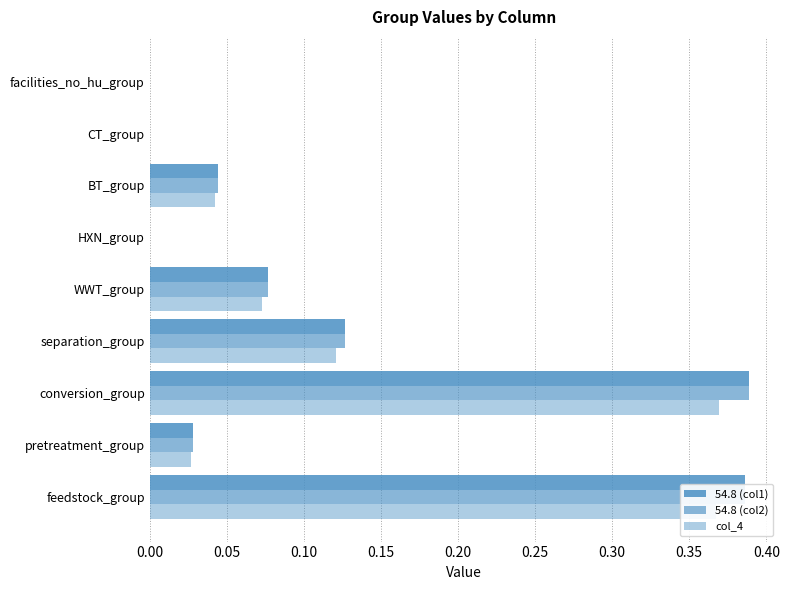

Count the number of categories in the chart.

9